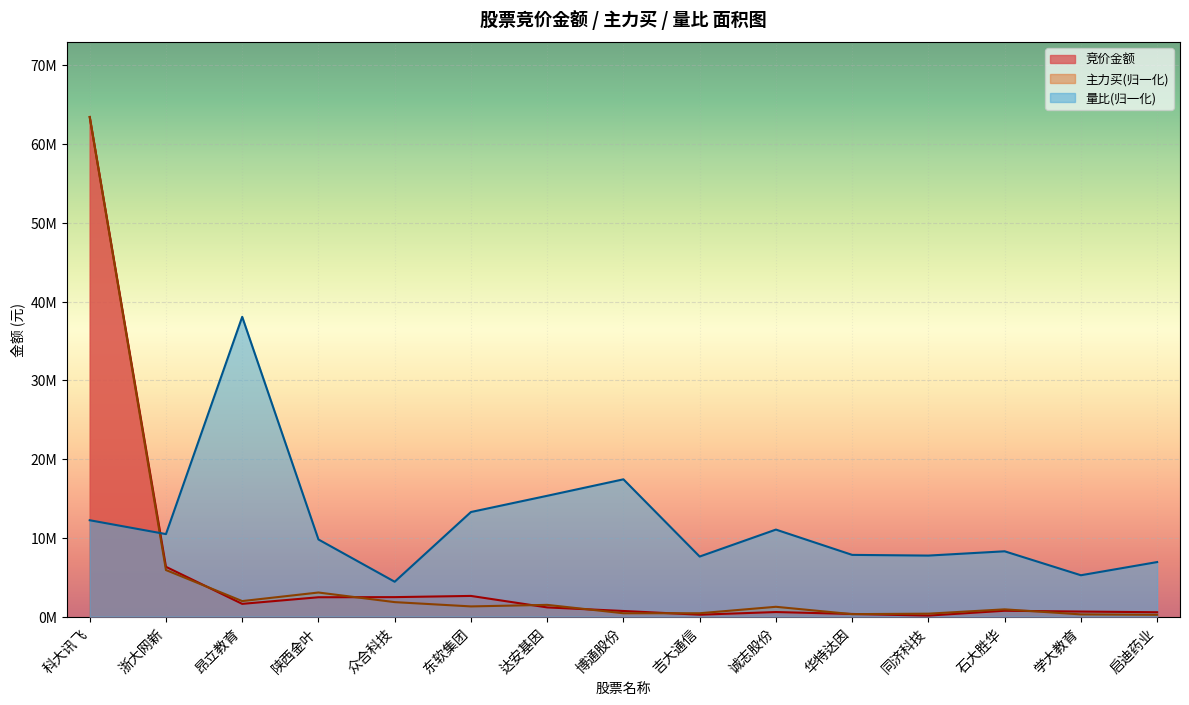

Is it true that 量比 equals 11545707.6 at 华特达因?

False